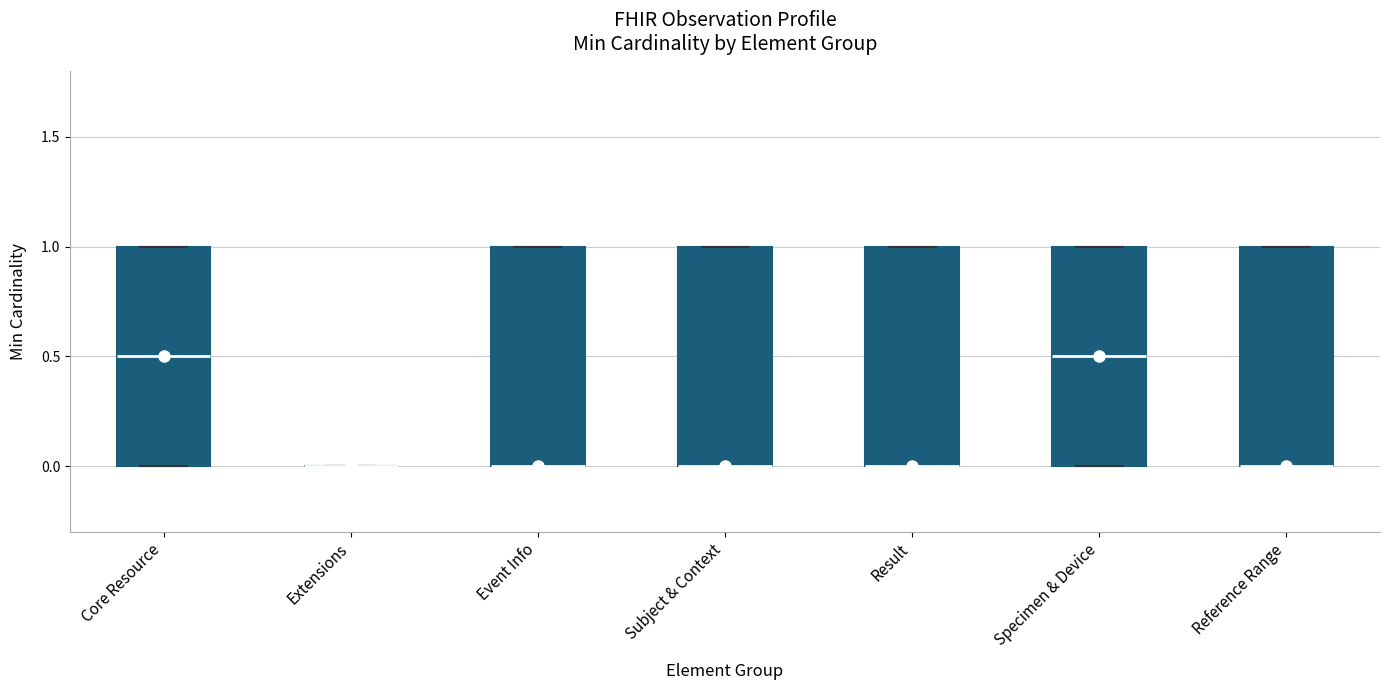

Reading left to right, read every box against the y-axis: the position of its median line, the range the box covers, and the ends of its whiskers. The values are not printed on the chart, so give them approximately, as read against the axis.

Core Resource: median 0.5, box 0.0 to 1.0, whiskers 0.0 to 1.0
Extensions: box collapsed to a line at 0.0, whiskers 0.0 to 0.0
Event Info: median 0.0 (drawn on the box's lower edge), box 0.0 to 1.0, whiskers 0.0 to 1.0
Subject & Context: median 0.0 (drawn on the box's lower edge), box 0.0 to 1.0, whiskers 0.0 to 1.0
Result: median 0.0 (drawn on the box's lower edge), box 0.0 to 1.0, whiskers 0.0 to 1.0
Specimen & Device: median 0.5, box 0.0 to 1.0, whiskers 0.0 to 1.0
Reference Range: median 0.0 (drawn on the box's lower edge), box 0.0 to 1.0, whiskers 0.0 to 1.0